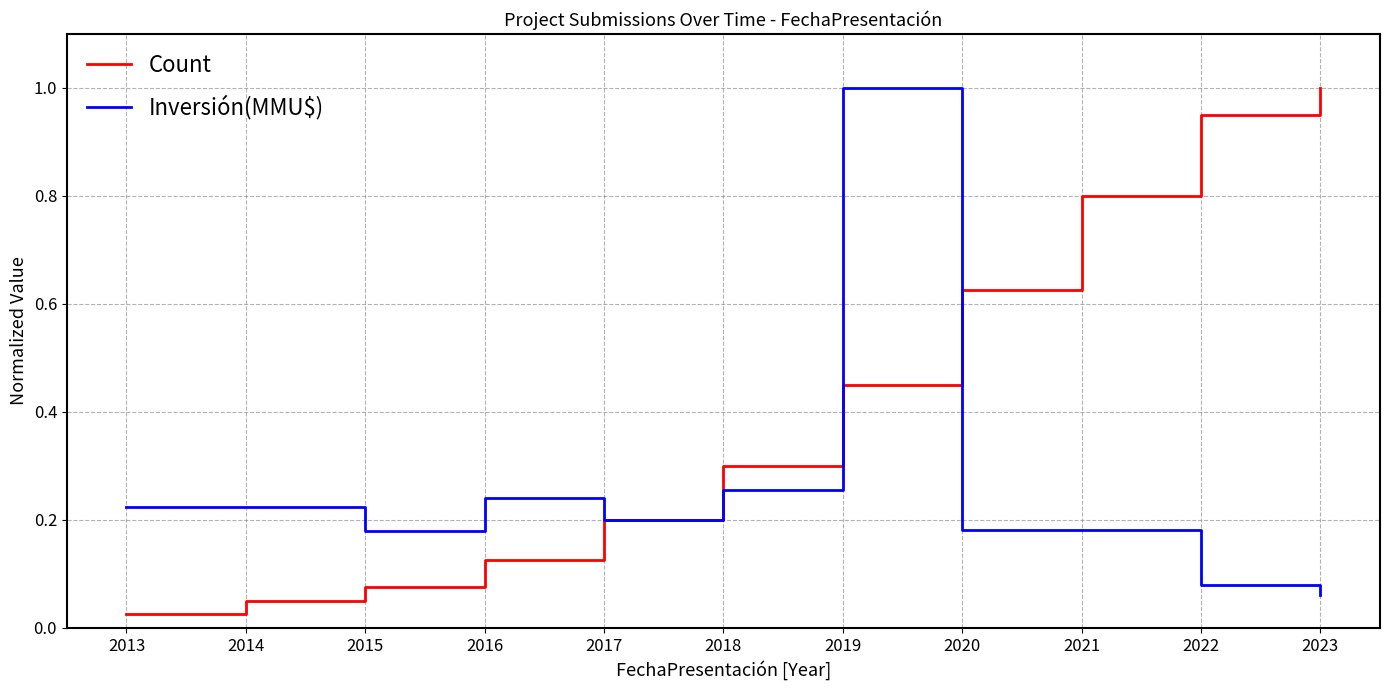

Count the number of data series in this chart.

2